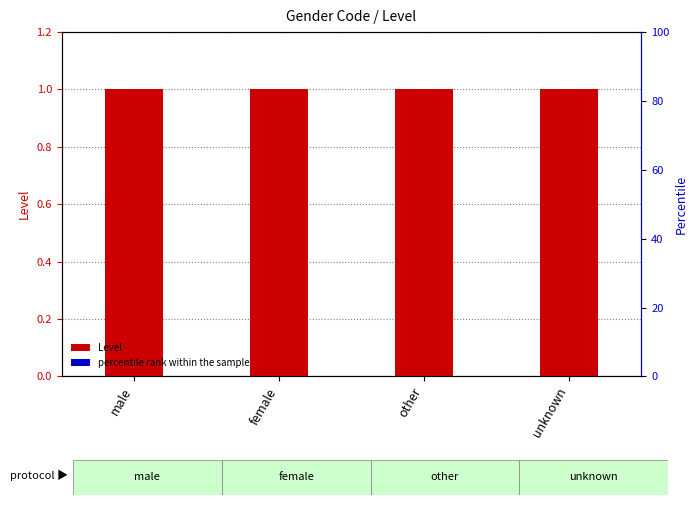

Read the percentile rank within the sample value at other.

0.1